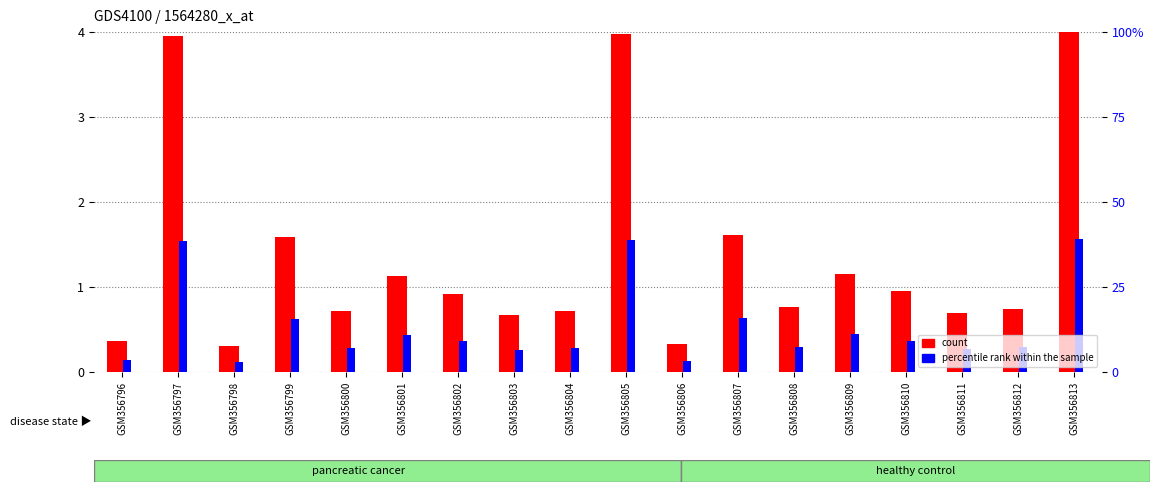

Rank the categories by percentile rank within the sample value from highest to lowest.

GSM356813, GSM356805, GSM356797, GSM356807, GSM356799, GSM356809, GSM356801, GSM356810, GSM356802, GSM356808, GSM356812, GSM356800, GSM356804, GSM356811, GSM356803, GSM356796, GSM356806, GSM356798